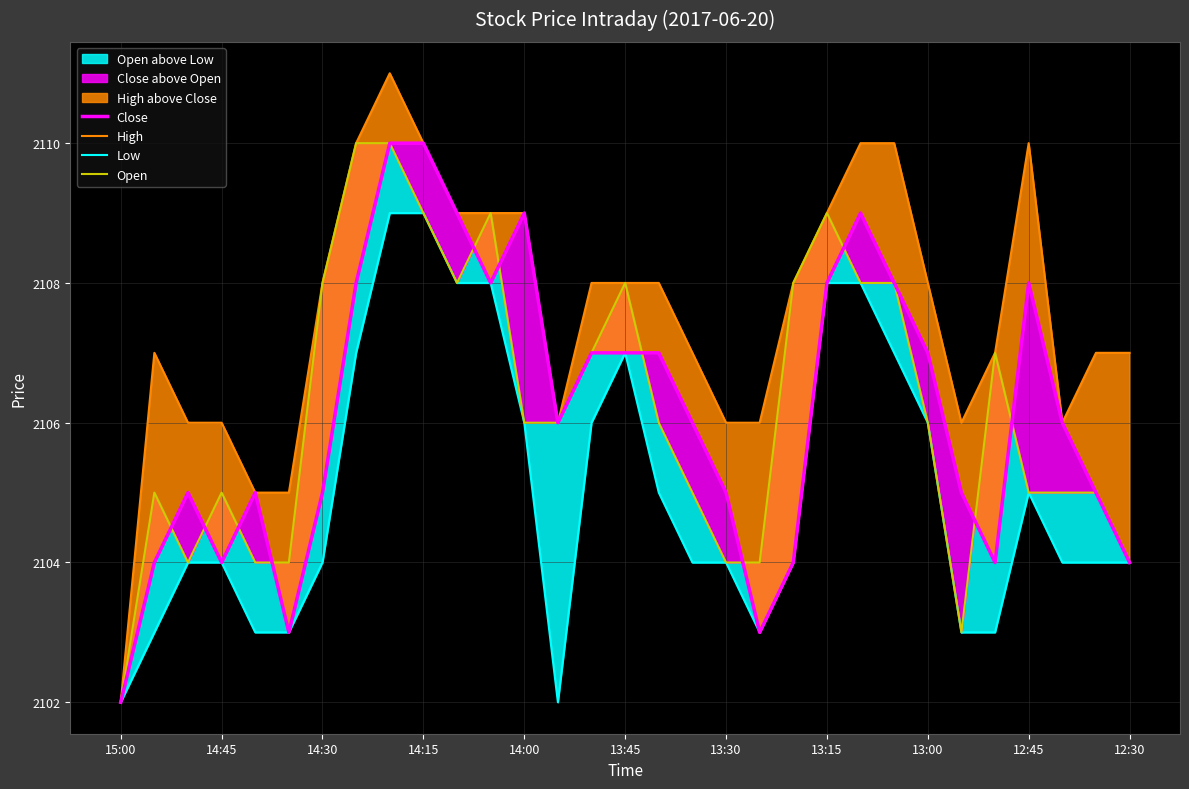

True or false: Close and Low intersect in this chart.

False